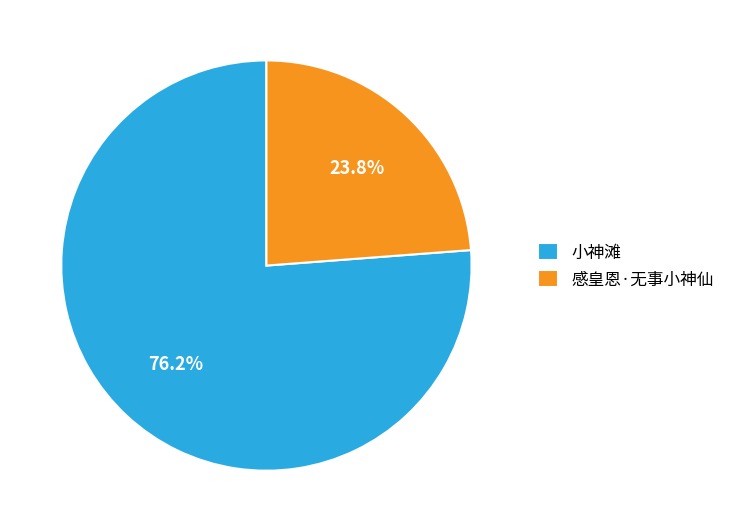

How much of the chart is everything except 感皇恩·无事小神仙?

76.2%